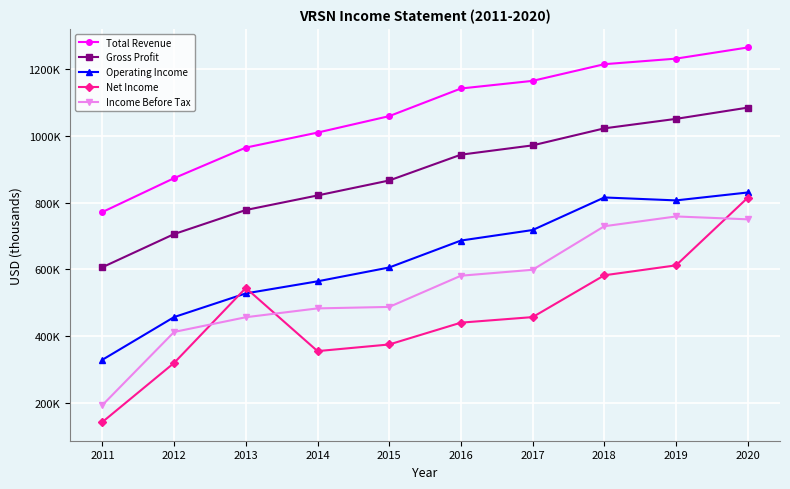

At which category does Income Before Tax reach its first local peak?

2019